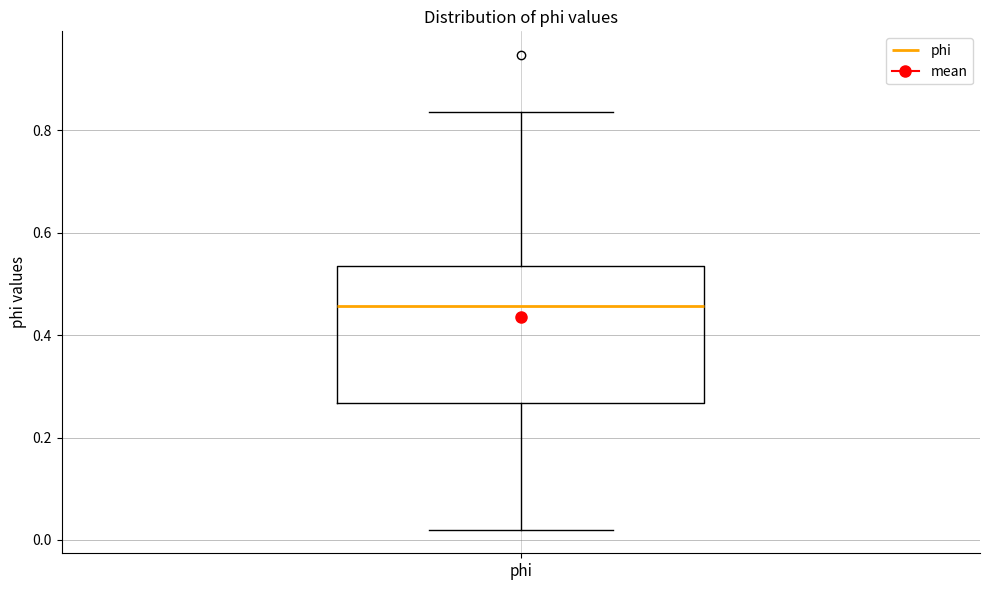

Read this box plot against the y-axis: the position of the median line, the range covered by the box, and the ends of both whiskers. The values are not printed on the chart, so give them approximately, as read against the axis.

median 0.46, box 0.26 to 0.54, whiskers 0.02 to 0.84